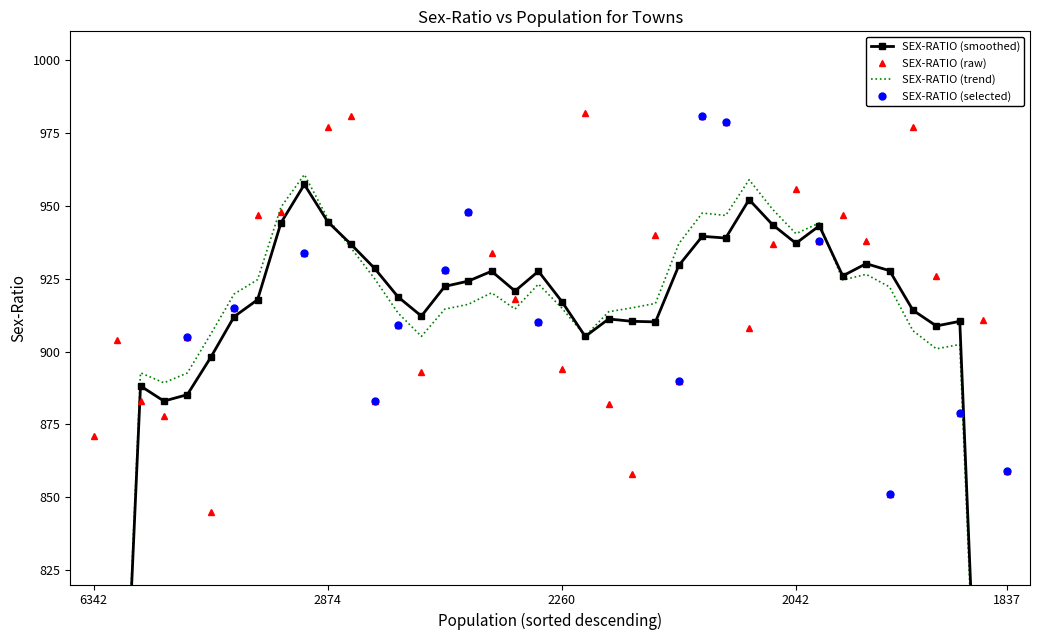

Reading left to right, what are all the values shown in this chart?

871	904	883	878	905	845	915	947	948	934	977	981	883	909	893	928	948	934	918	910	894	982	882	858	940	890	981	979	908	937	956	938	947	938	851	977	926	879	911	859